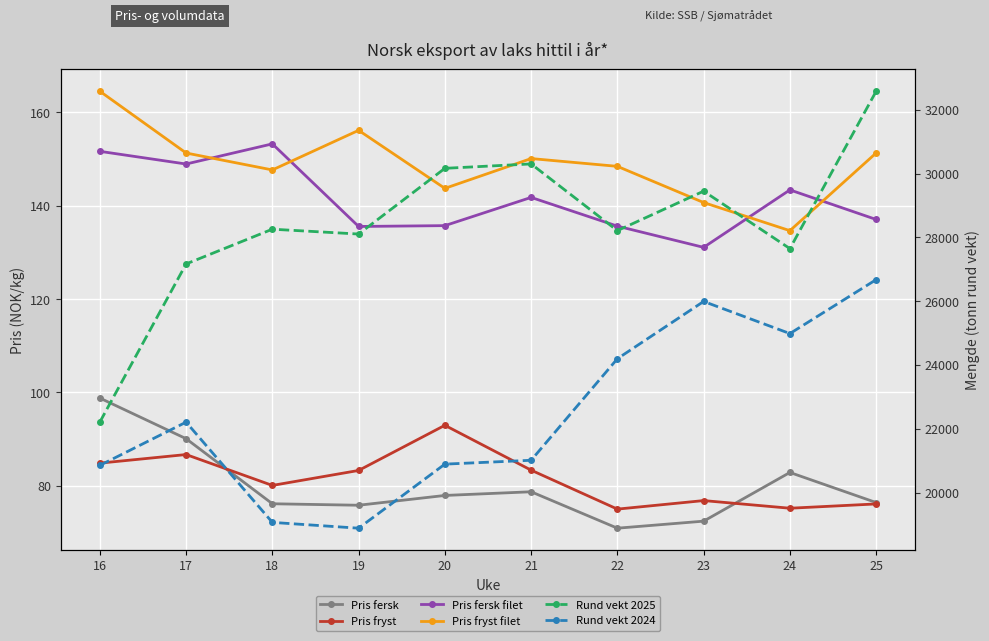

At which category does Pris fryst reach its first local peak?

17